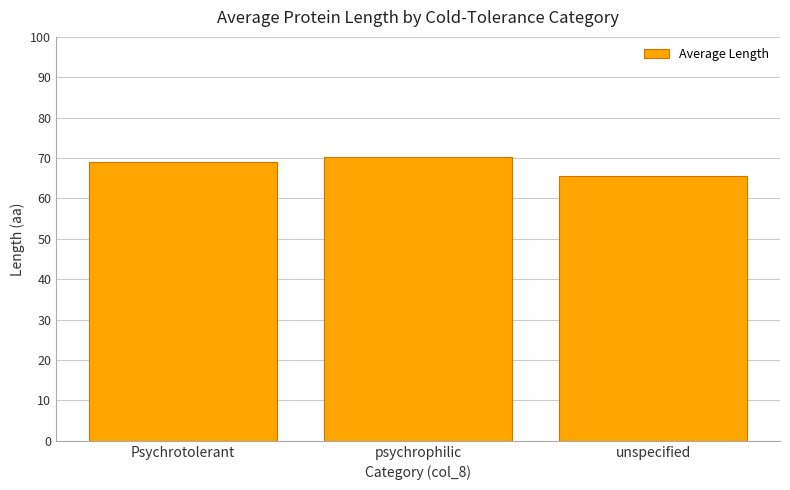

What is the minimum value shown in the chart?

65.6